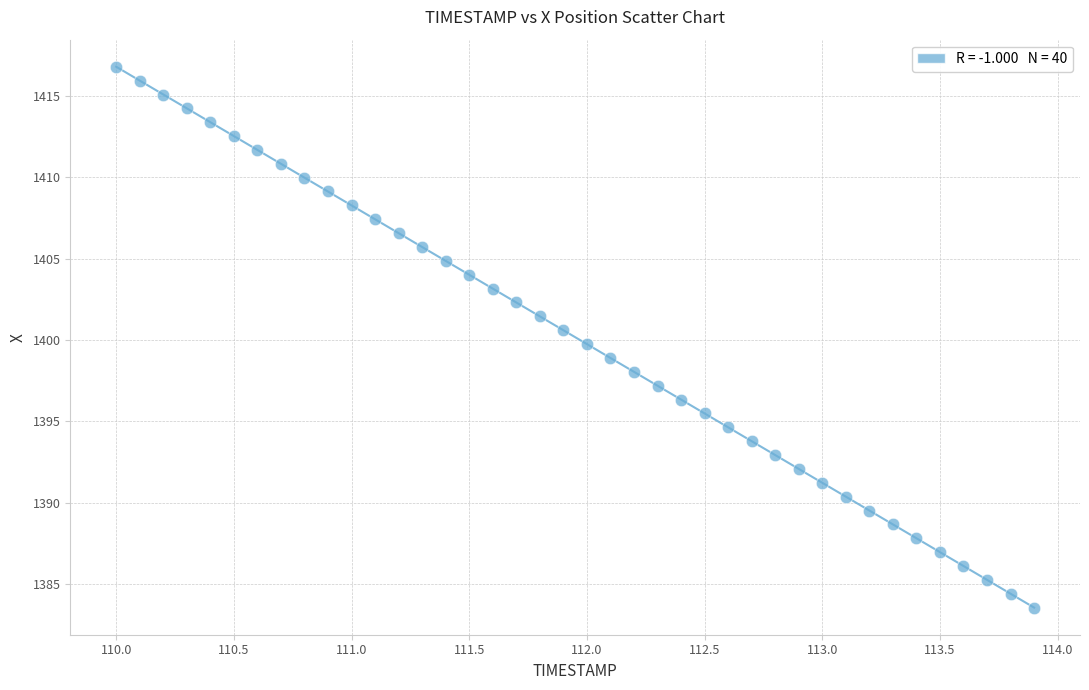

What is the range of Y values (max minus min)?

33.2